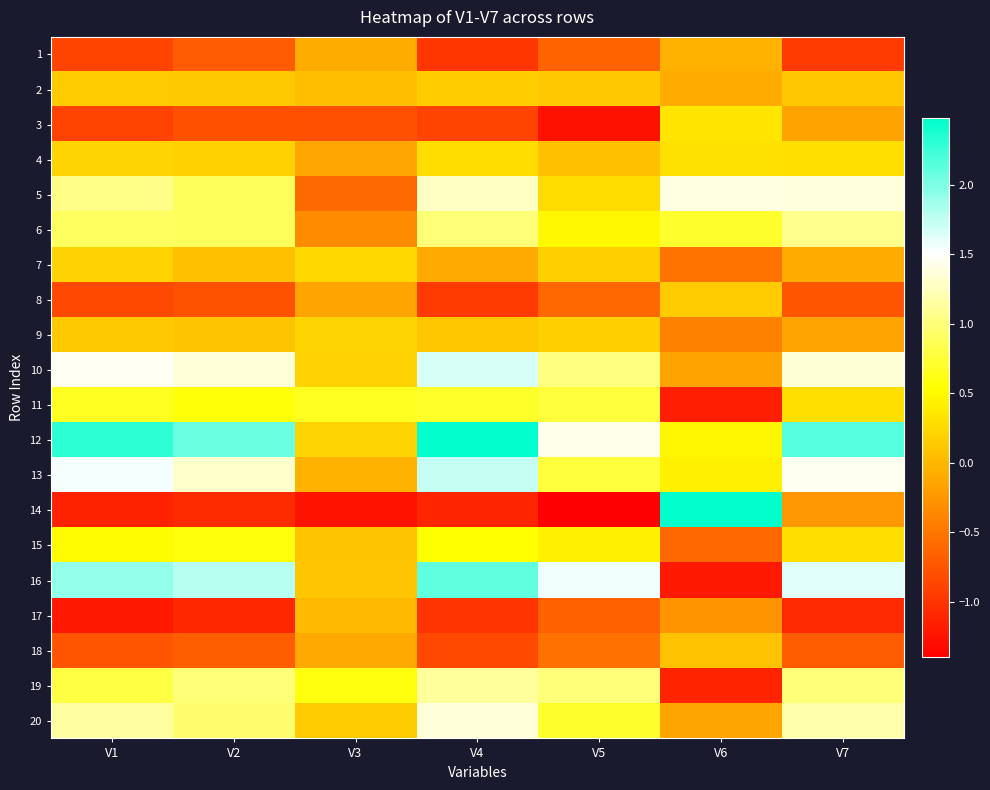

What is the spread (max minus min) of values at V6?

3.7